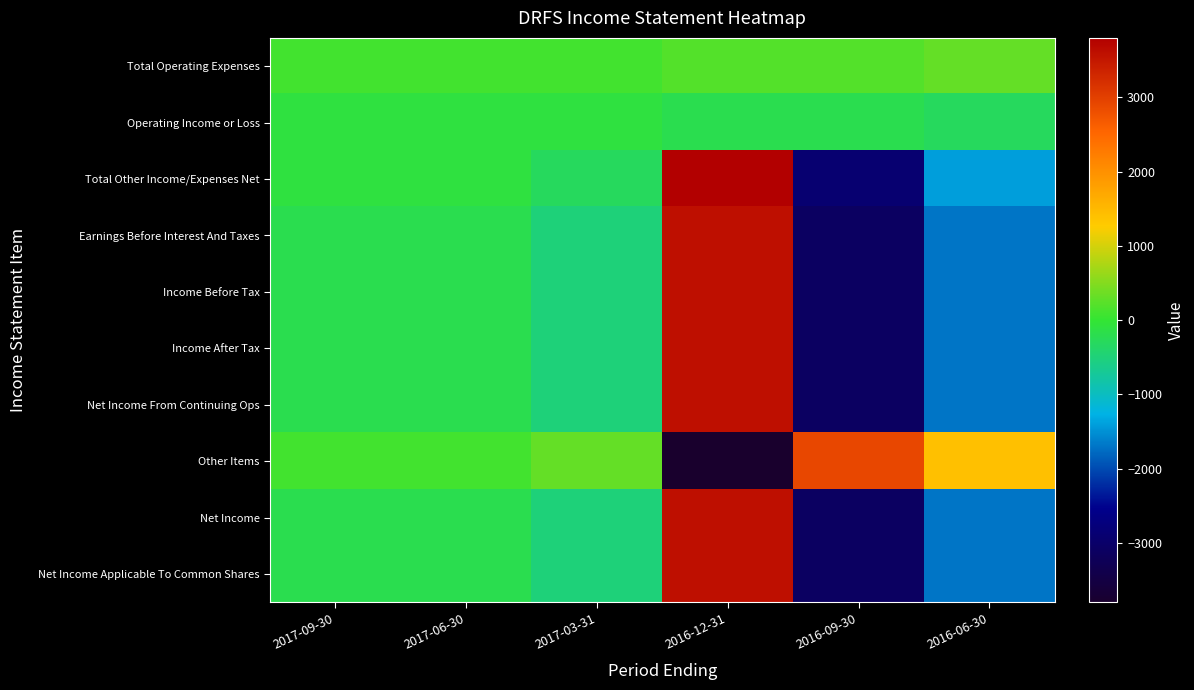

Reading right to left, what are all the values shown in this chart?

Total Operating Expenses: 2016-06-30=300	2016-09-30=200	2016-12-31=200	2017-03-31=100	2017-06-30=100	2017-09-30=100
Operating Income or Loss: 2016-06-30=-300	2016-09-30=-200	2016-12-31=-200	2017-03-31=-100	2017-06-30=-100	2017-09-30=-100
Total Other Income/Expenses Net: 2016-06-30=-1400	2016-09-30=-2900	2016-12-31=3800	2017-03-31=-300	2017-06-30=-100	2017-09-30=-100
Earnings Before Interest And Taxes: 2016-06-30=-1700	2016-09-30=-3100	2016-12-31=3600	2017-03-31=-500	2017-06-30=-200	2017-09-30=-200
Income Before Tax: 2016-06-30=-1700	2016-09-30=-3100	2016-12-31=3600	2017-03-31=-500	2017-06-30=-200	2017-09-30=-200
Income After Tax: 2016-06-30=-1700	2016-09-30=-3100	2016-12-31=3600	2017-03-31=-500	2017-06-30=-200	2017-09-30=-200
Net Income From Continuing Ops: 2016-06-30=-1700	2016-09-30=-3100	2016-12-31=3600	2017-03-31=-500	2017-06-30=-200	2017-09-30=-200
Other Items: 2016-06-30=1400	2016-09-30=2900	2016-12-31=-3800	2017-03-31=300	2017-06-30=100	2017-09-30=100
Net Income: 2016-06-30=-1700	2016-09-30=-3100	2016-12-31=3600	2017-03-31=-500	2017-06-30=-200	2017-09-30=-200
Net Income Applicable To Common Shares: 2016-06-30=-1700	2016-09-30=-3100	2016-12-31=3600	2017-03-31=-500	2017-06-30=-200	2017-09-30=-200